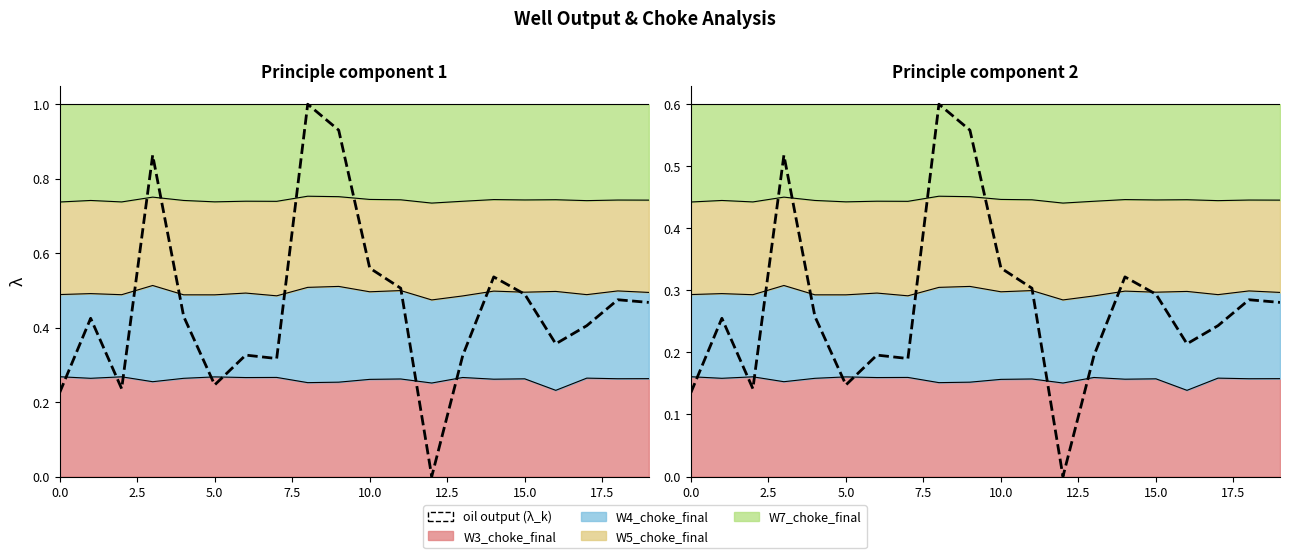

How many interior local valleys (lower than both neighbors) does the data have?

5